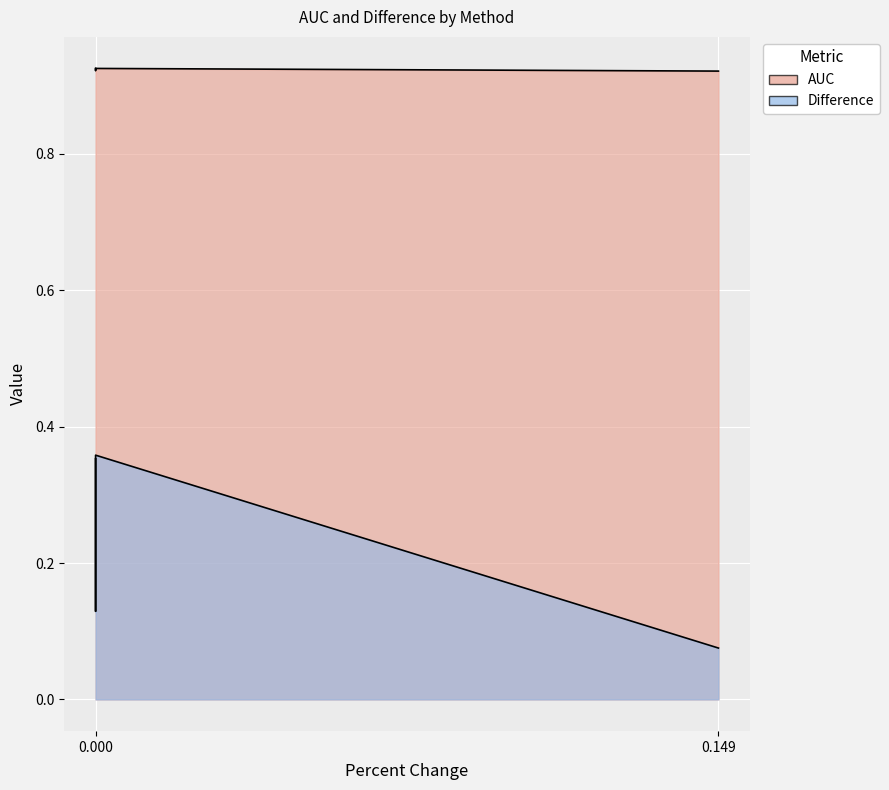

What is the highest value of the AUC series?

0.9